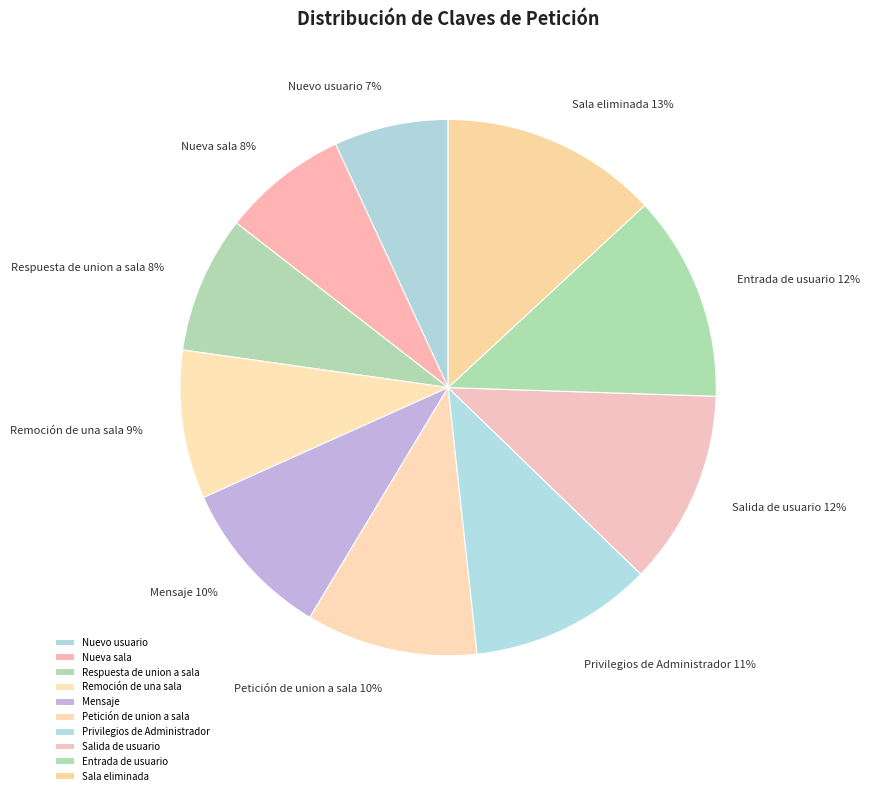

To the nearest percent, what is the difference between the Respuesta de union a sala and Petición de union a sala slice percentages?

2%